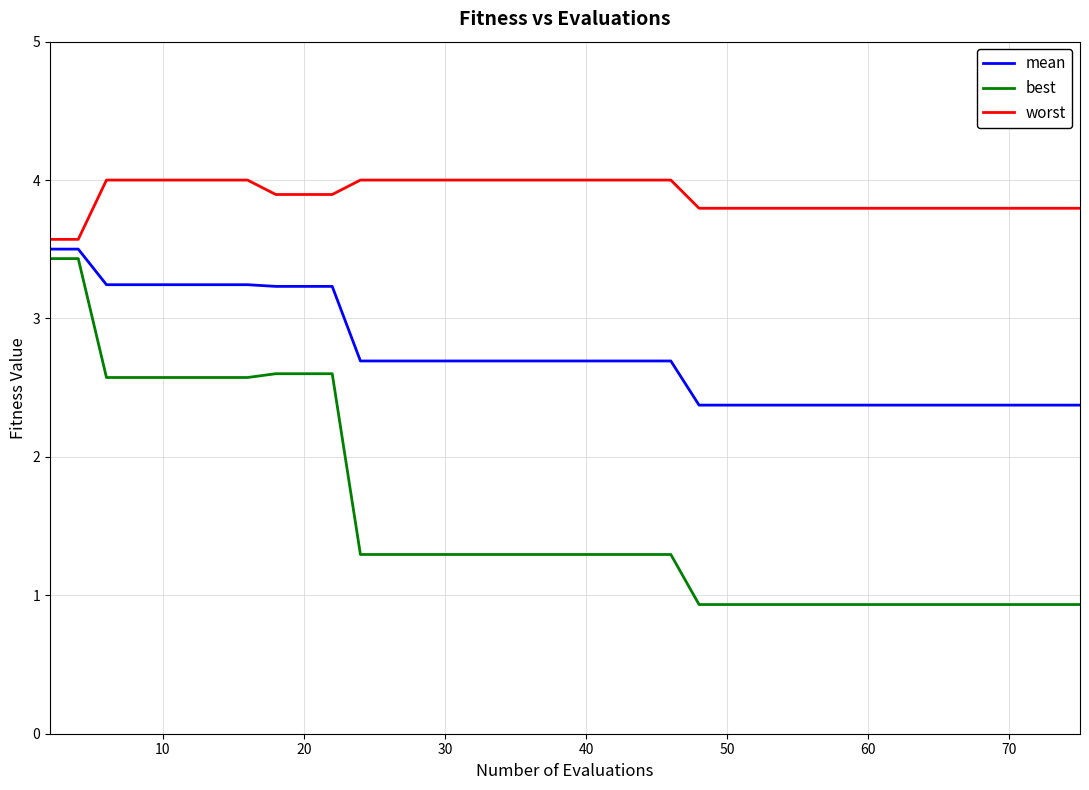

Rank the series by their average value, from lowest to highest.

best, mean, worst